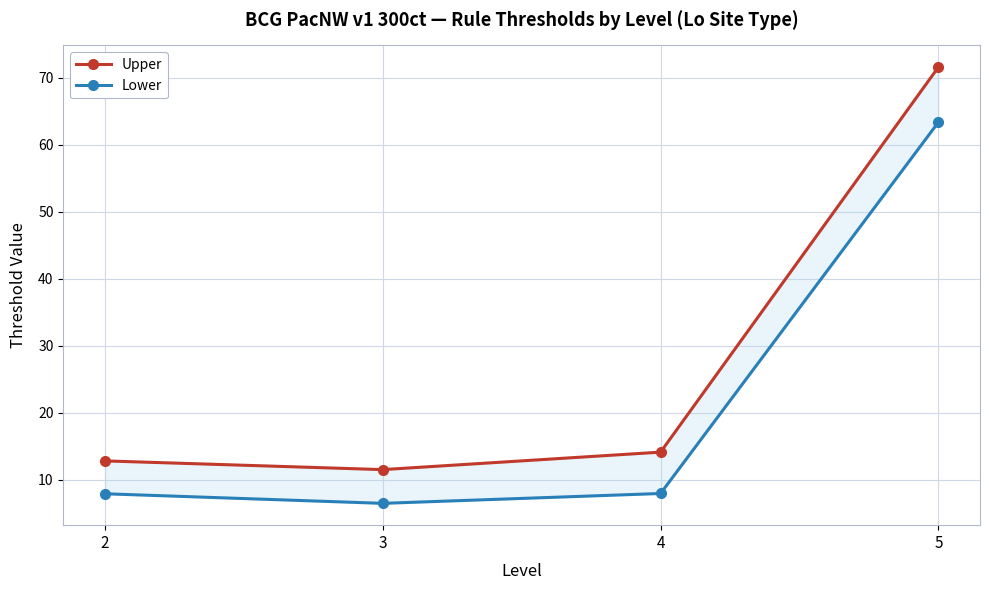

What is the difference between the maximum and minimum values in the Upper series?

60.0